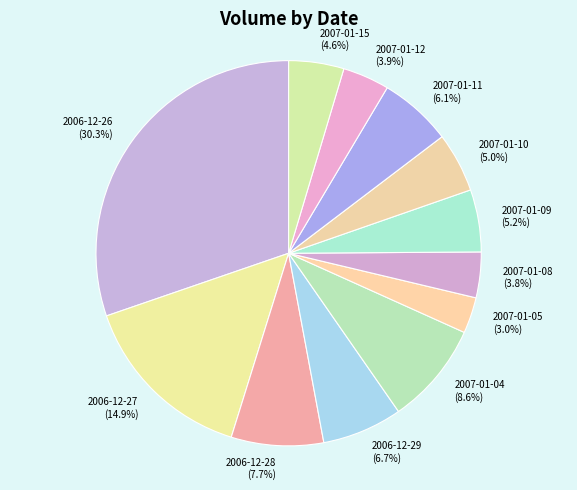

How many segments does this pie chart have?

12